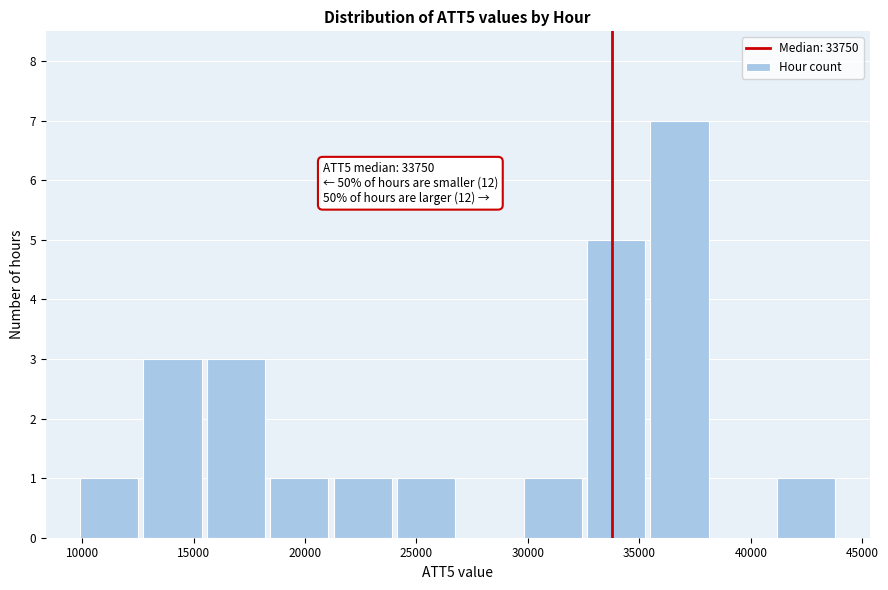

Which range on the x-axis has the tallest bar?

35500 to 38000